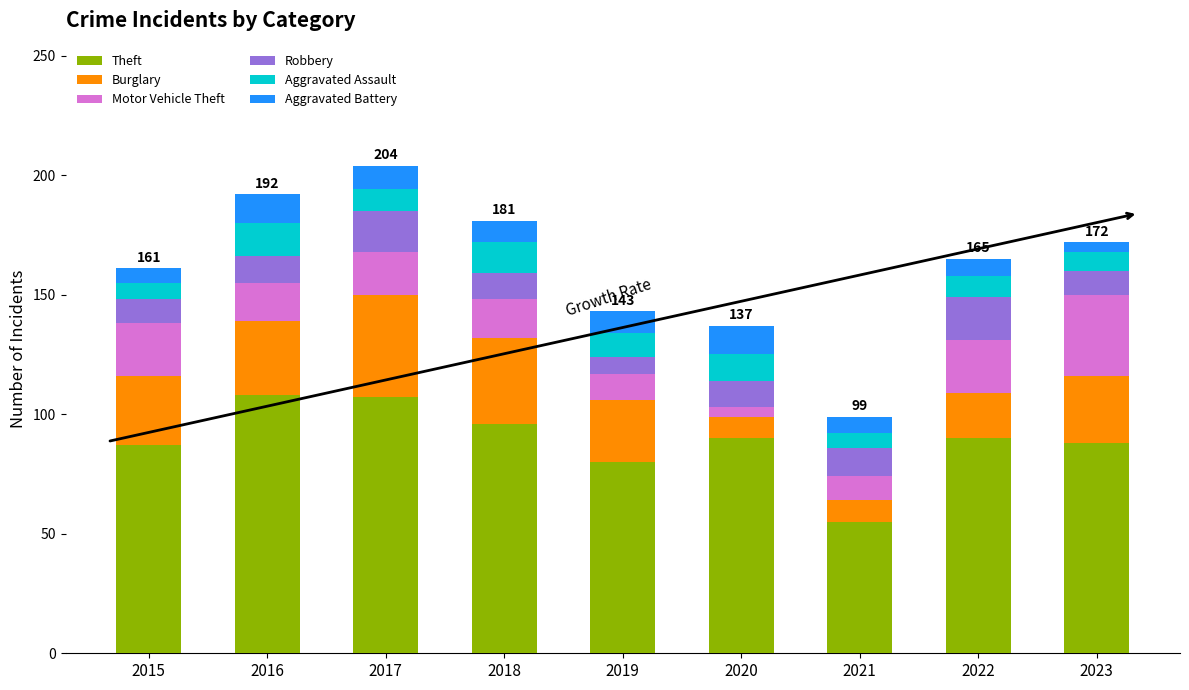

What is the highest value of the Theft series?

108